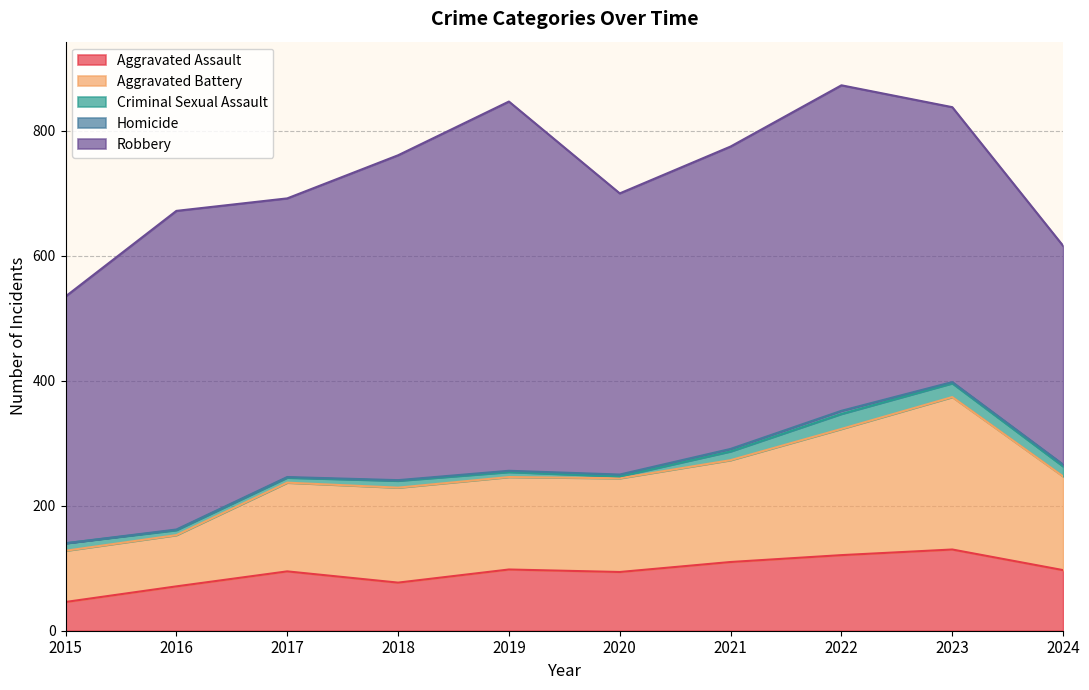

What is the difference between the maximum and second lowest values in the Robbery series?

196